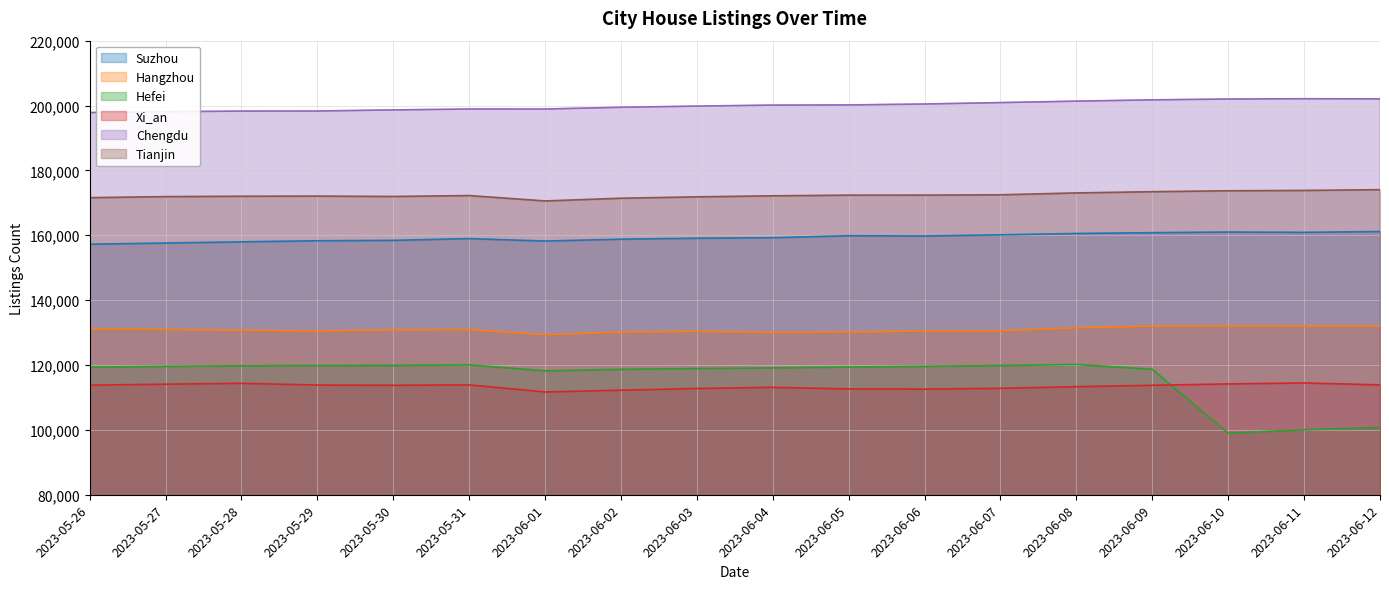

At which category is the sum across all series the highest?

2023-06-09